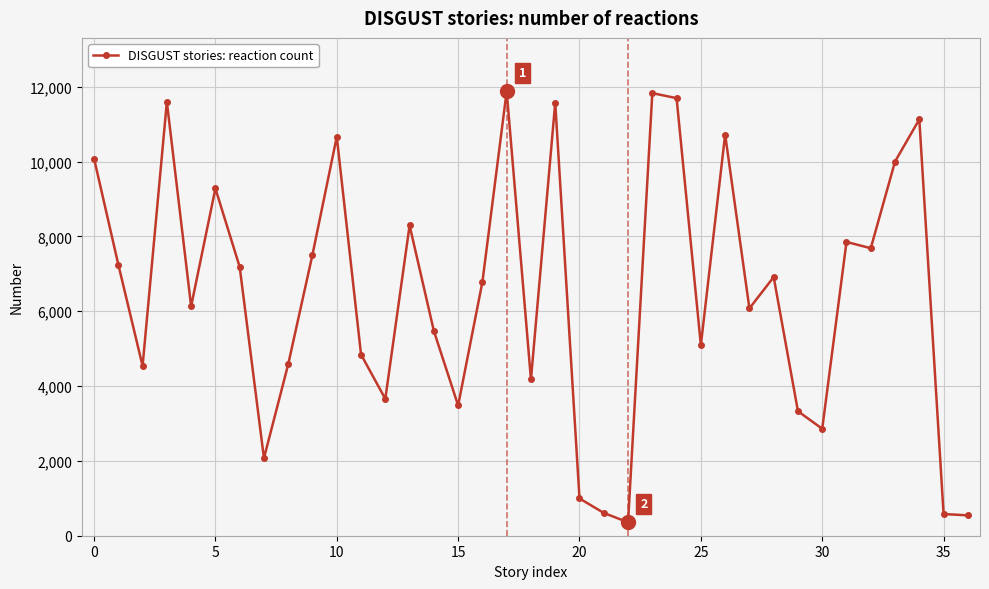

What is the minimum value shown in the chart?

359